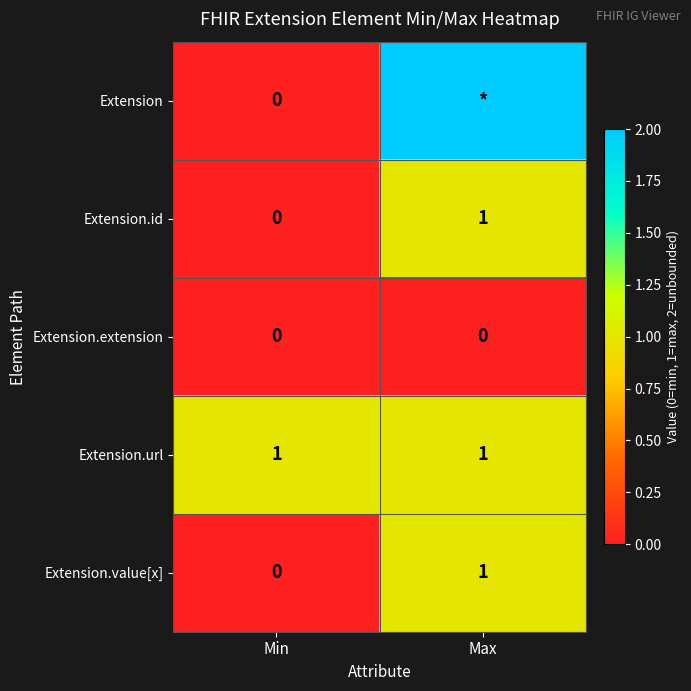

What is the spread (max minus min) of values at Max?

2